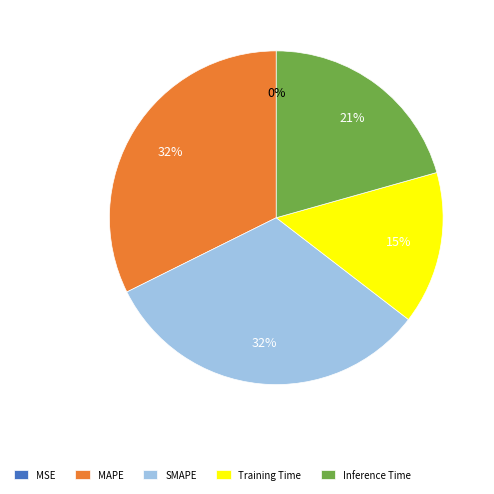

To the nearest percent, what percentage of the pie is SMAPE?

32%